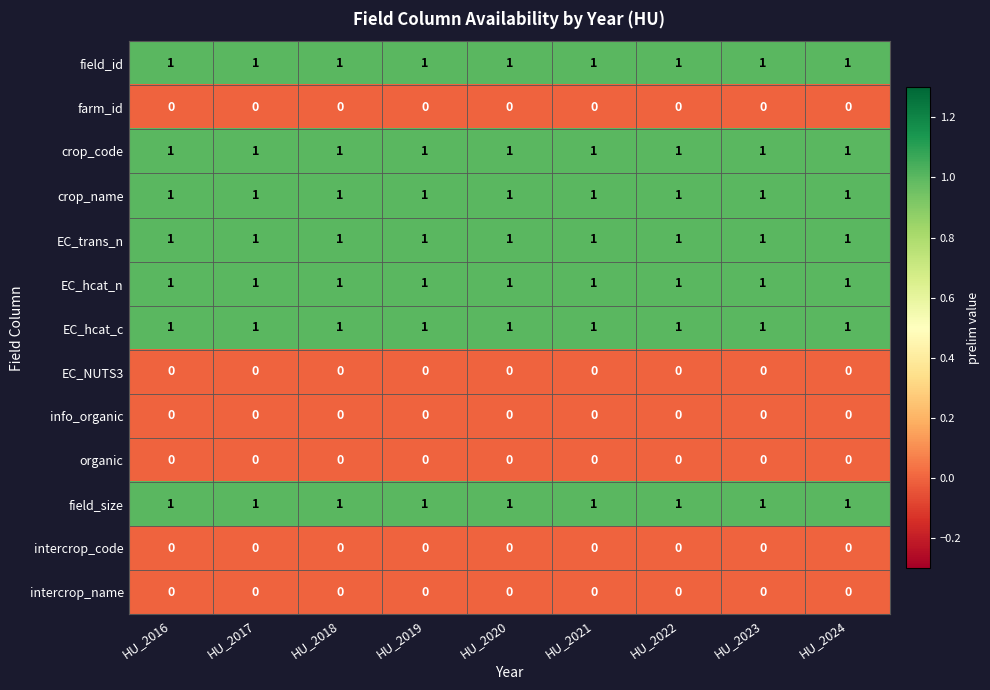

What is the sum of all crop_name values?

9